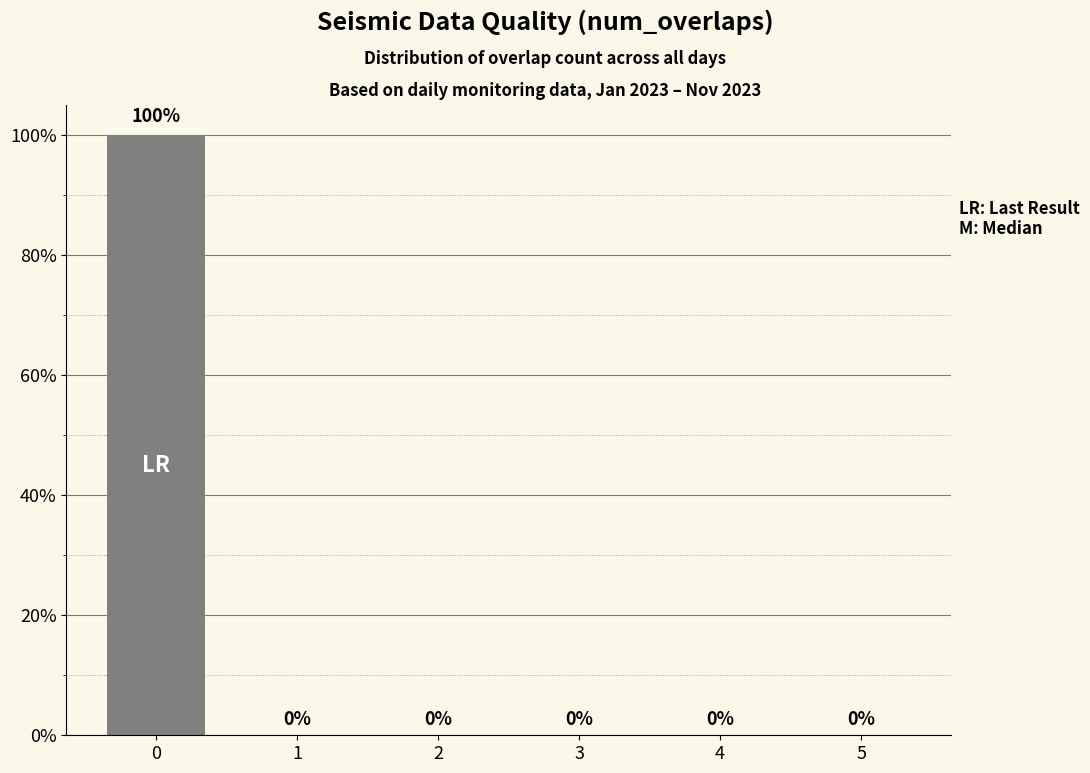

Does the chart contain stacked bars?

No